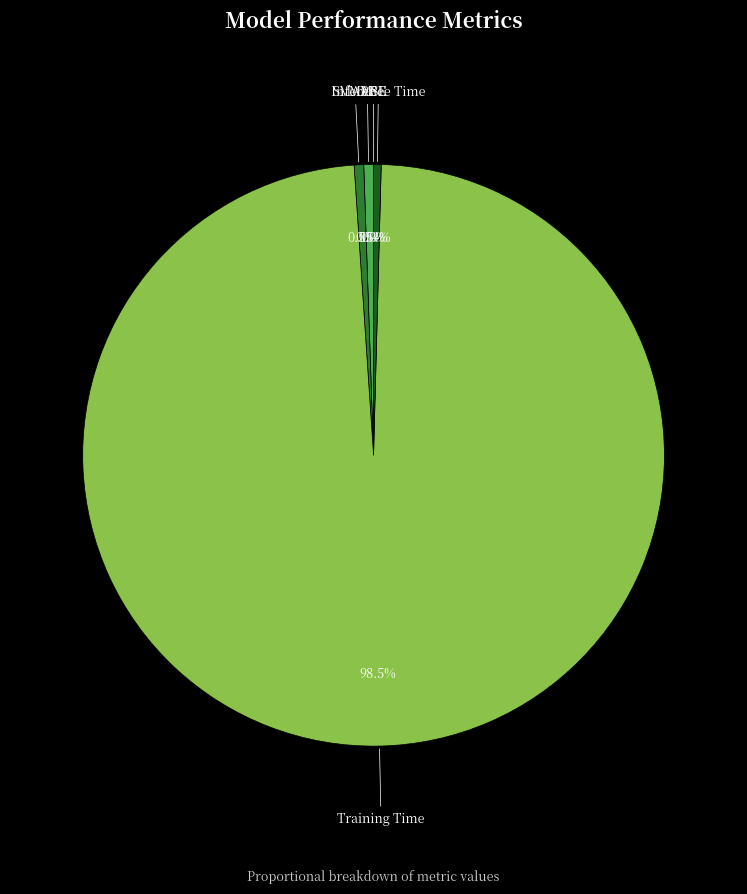

To the nearest percent, what is the difference between the largest and smallest slice percentages?

99%